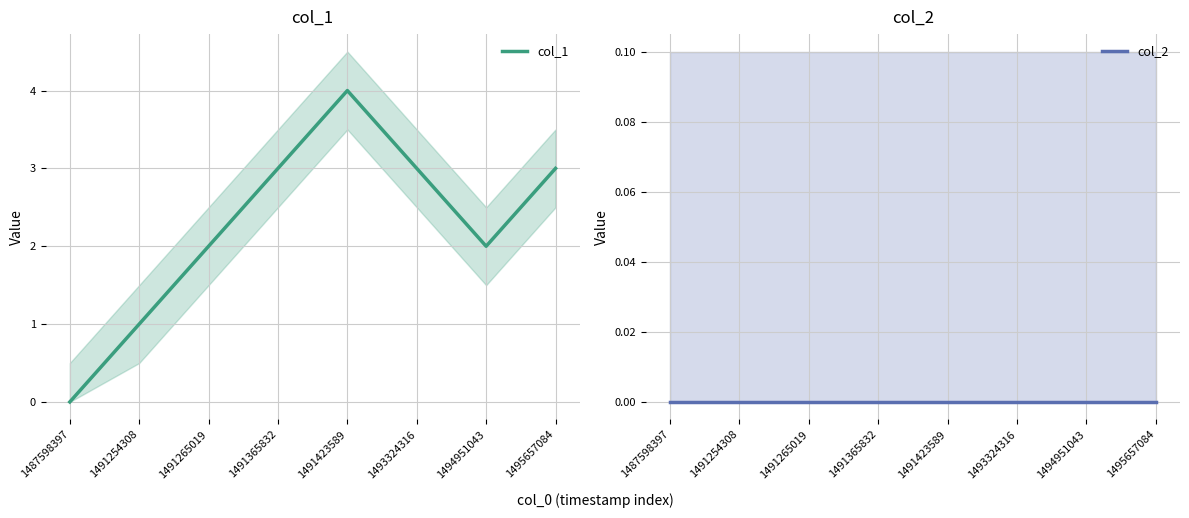

True or false: col_1 and col_2 intersect in this chart.

False